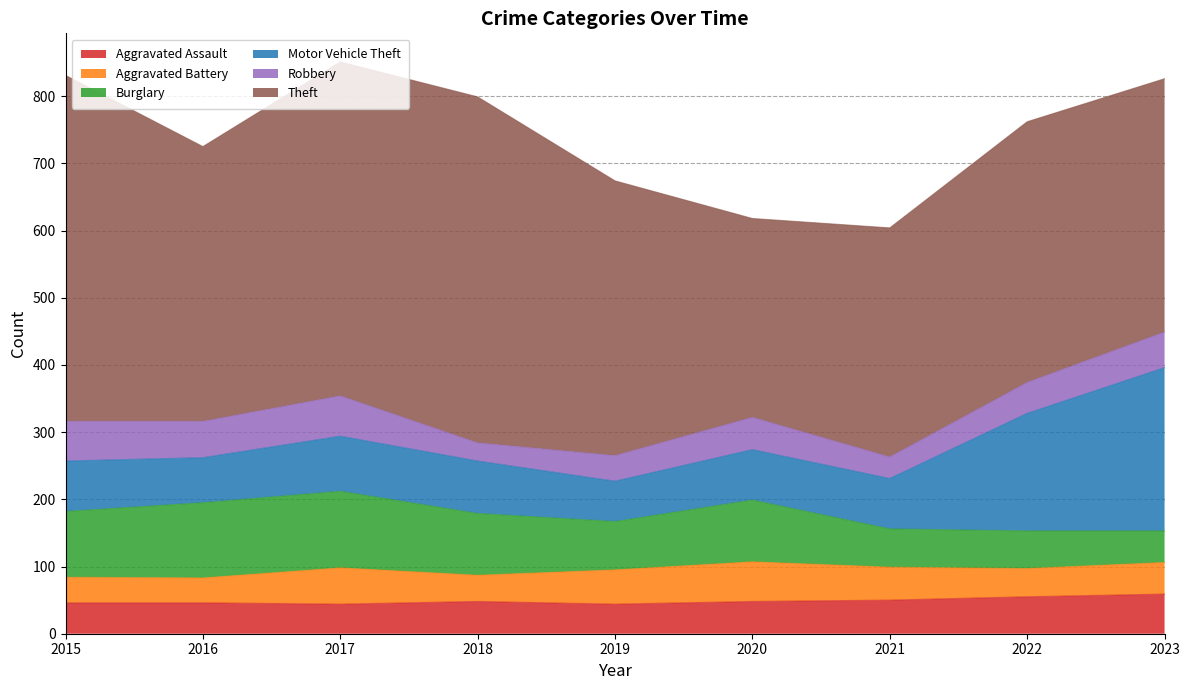

True or false: Burglary and Motor Vehicle Theft cross at least once.

True